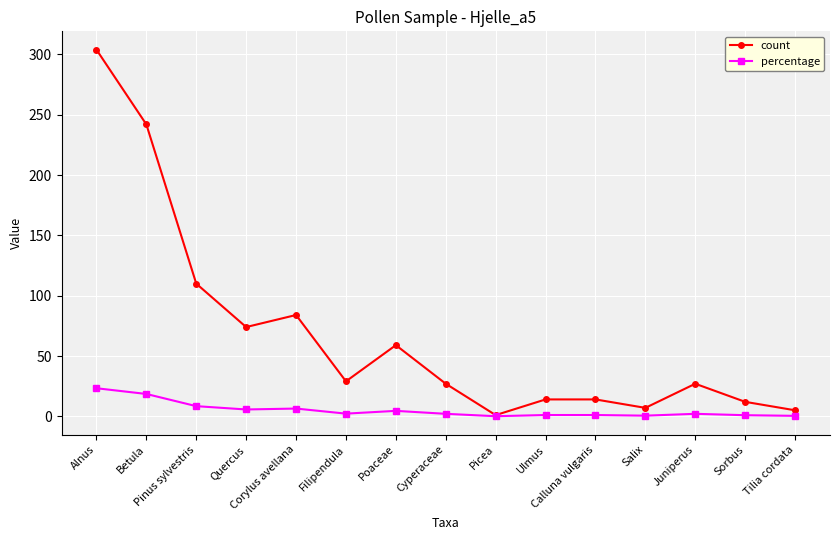

Is the value of count at Alnus greater than the value of percentage at Alnus?

Yes